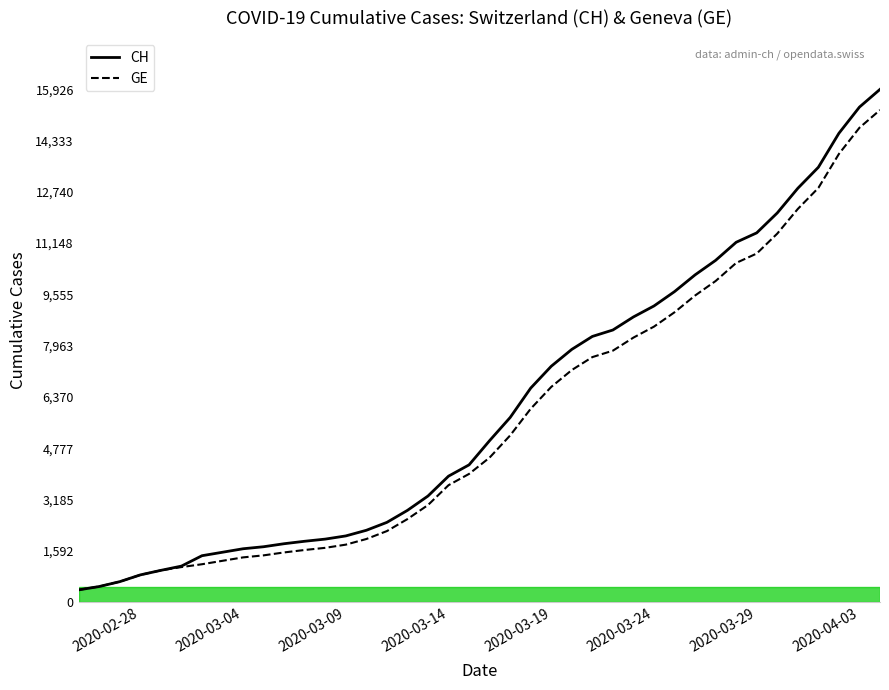

Which series has the widest spread of values?

CH